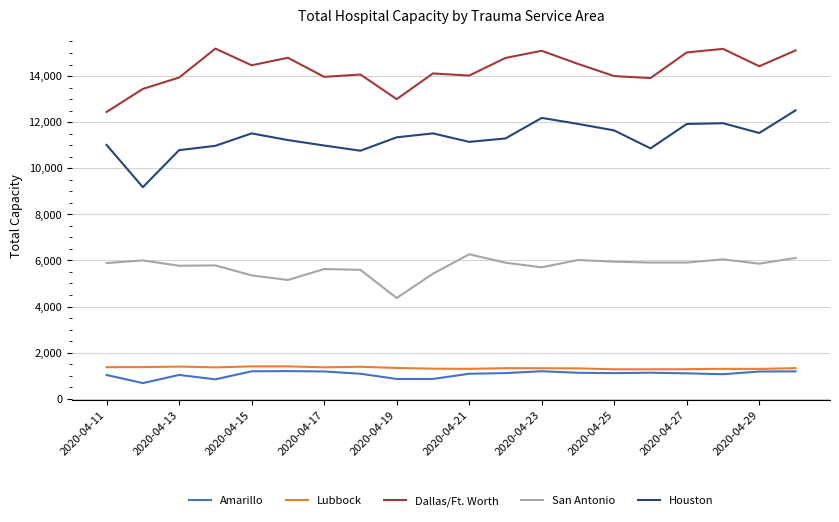

What is the lowest value of the Houston series?

9178